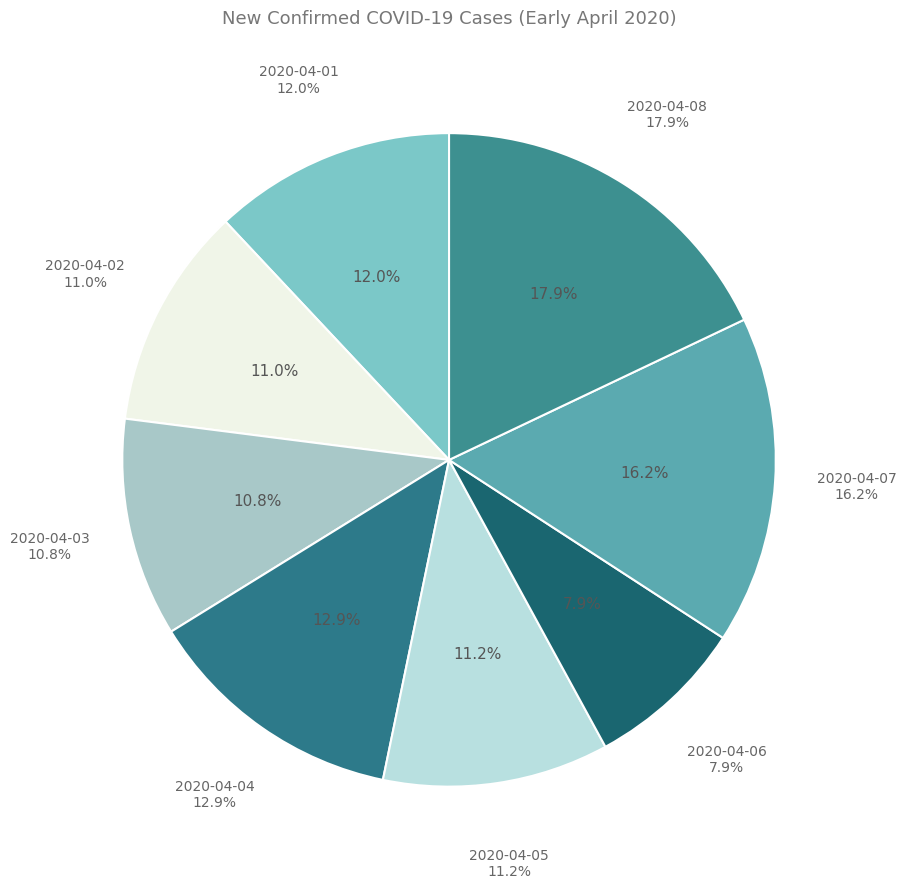

What is the ratio of the value at 2020-04-02 to the value at 2020-04-08?

0.6